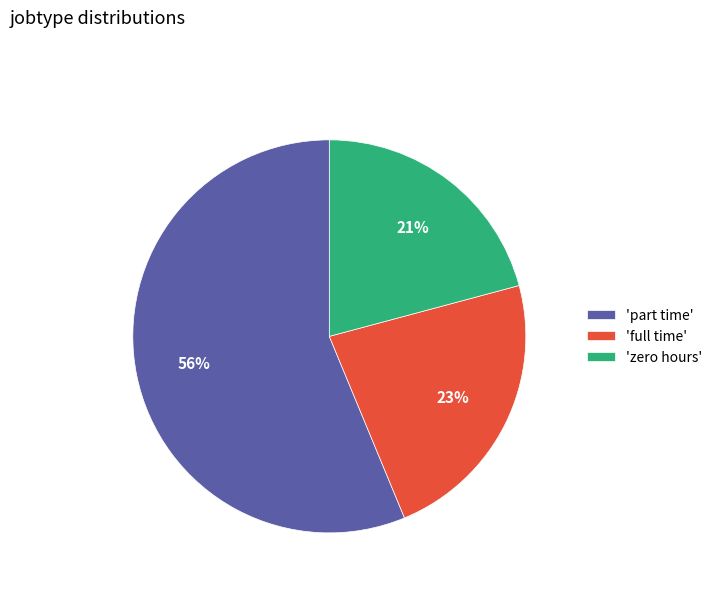

Count the number of slices in the pie.

3